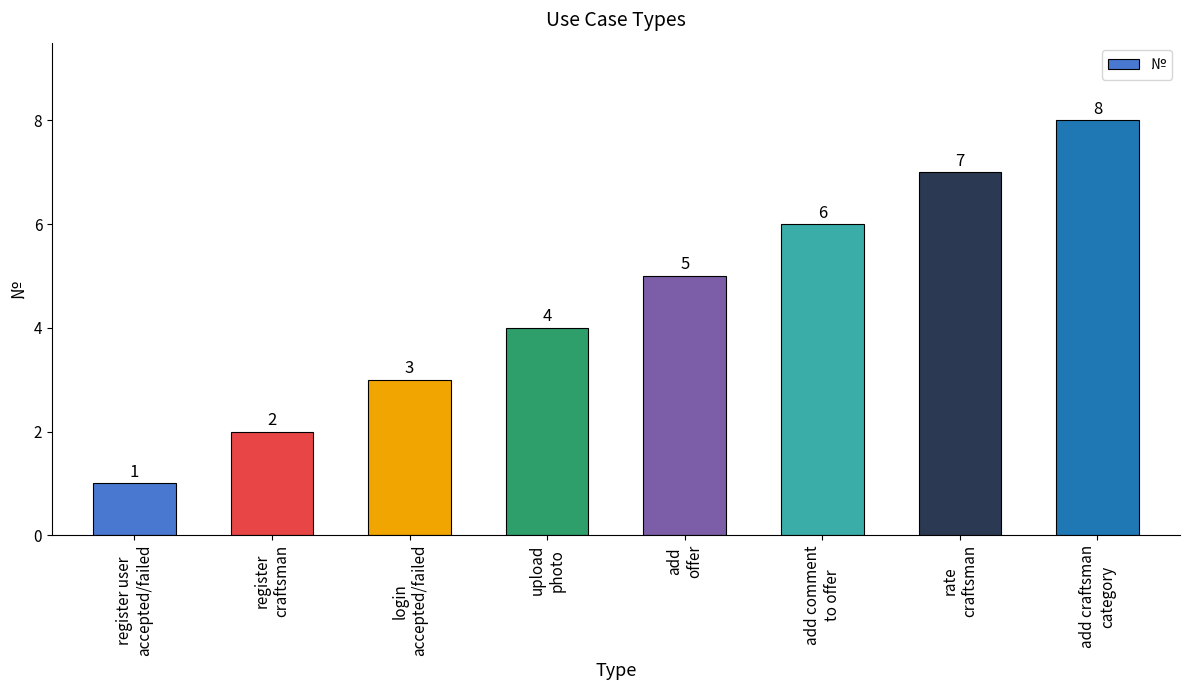

Approximately how many times larger is the value at add comment
to offer compared to login
accepted/failed?

2.0